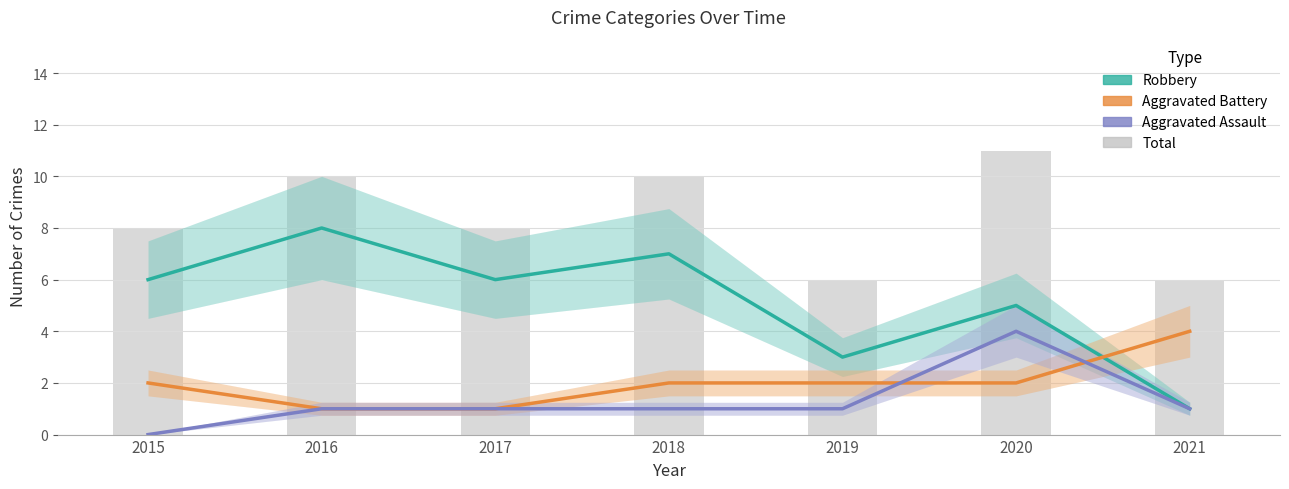

The Aggravated Battery series shows 3 at 2015. True or false?

False